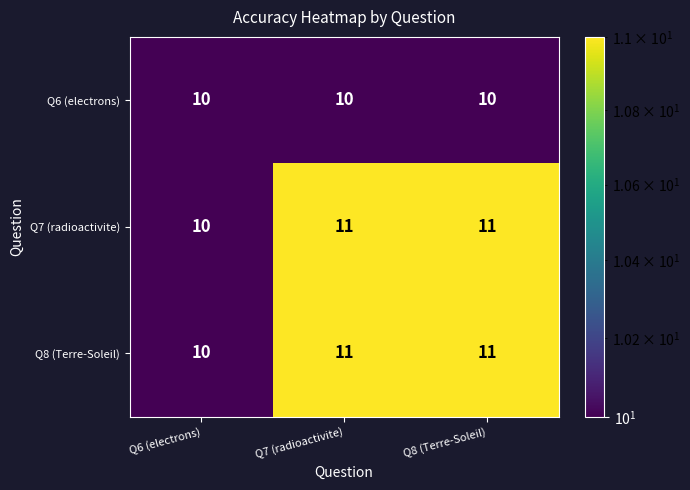

The Q8 (Terre-Soleil) series shows 7 at Q8 (Terre-Soleil). True or false?

False